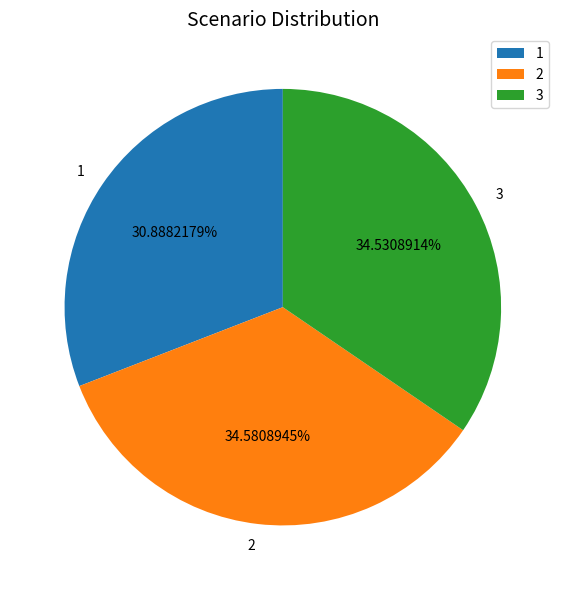

What is the total percentage of 1 and 2?

65.5%